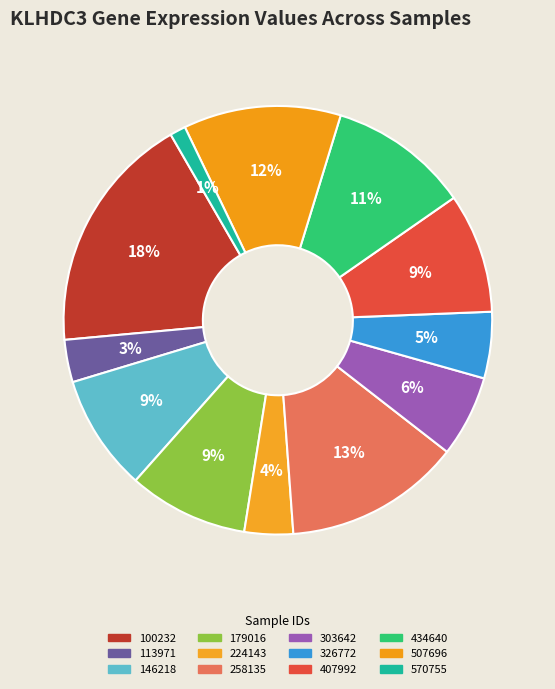

Does 326772 account for over 50% of the chart?

No